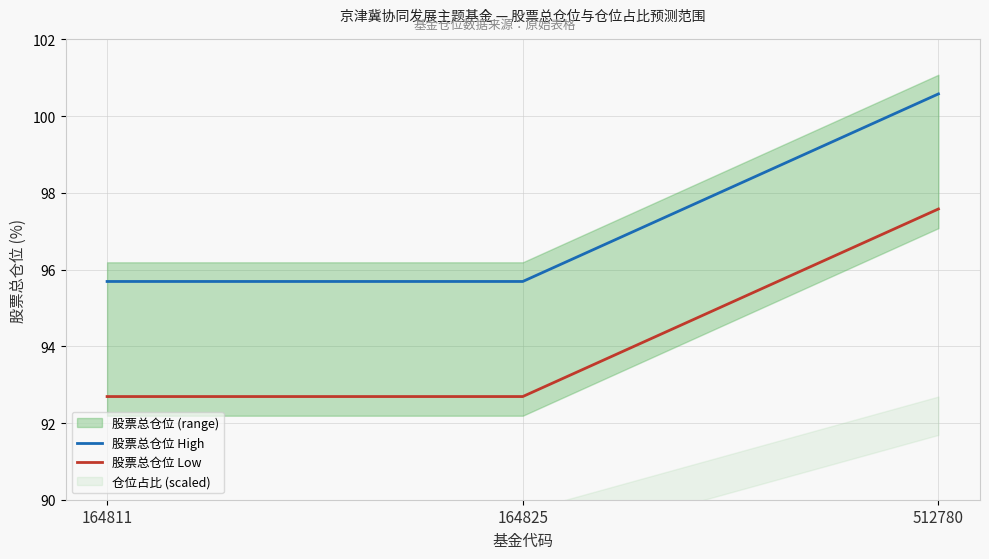

Count the 股票总仓位 High values in the range 95 to 100.

2